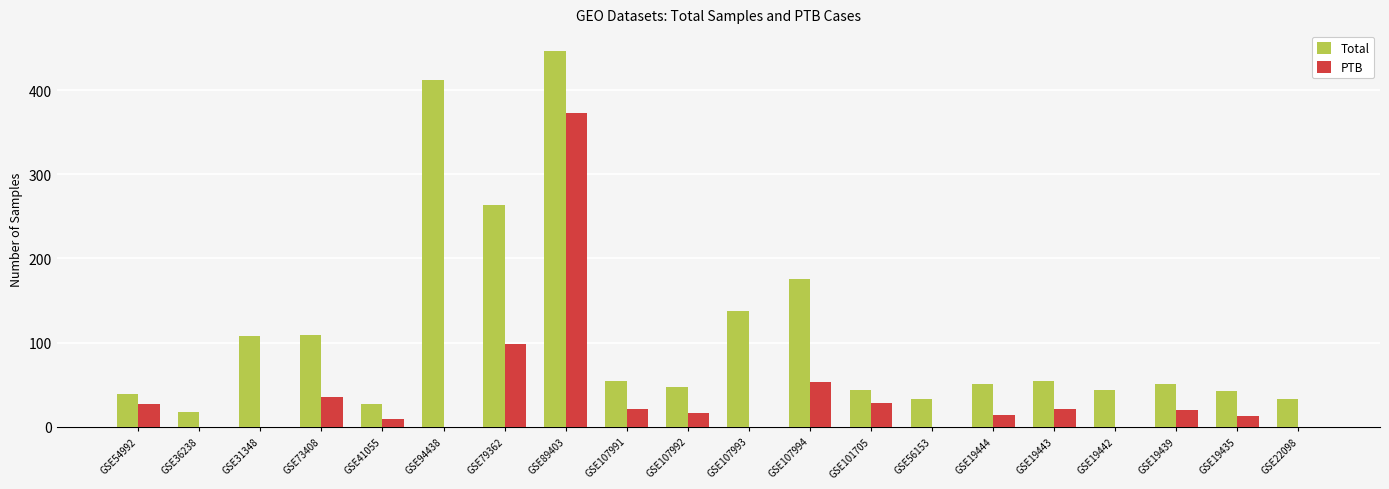

Is the value of PTB at GSE36238 greater than the value of Total at GSE19439?

No